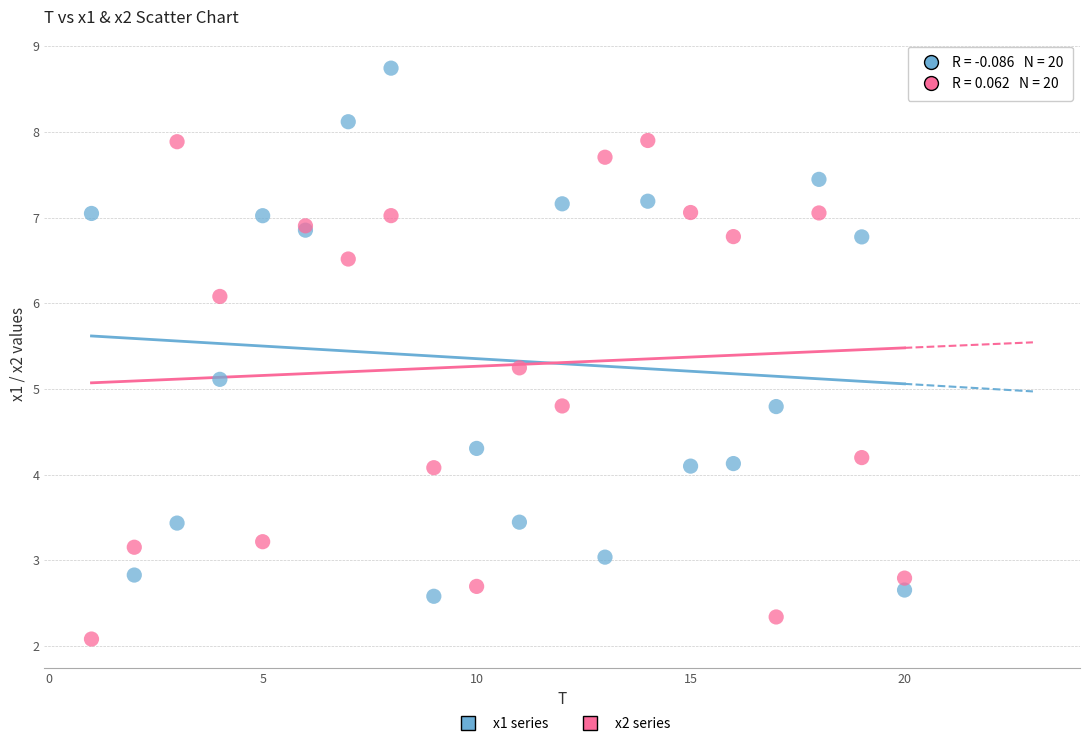

Across all series, what Y value is closest to 5?

5.1